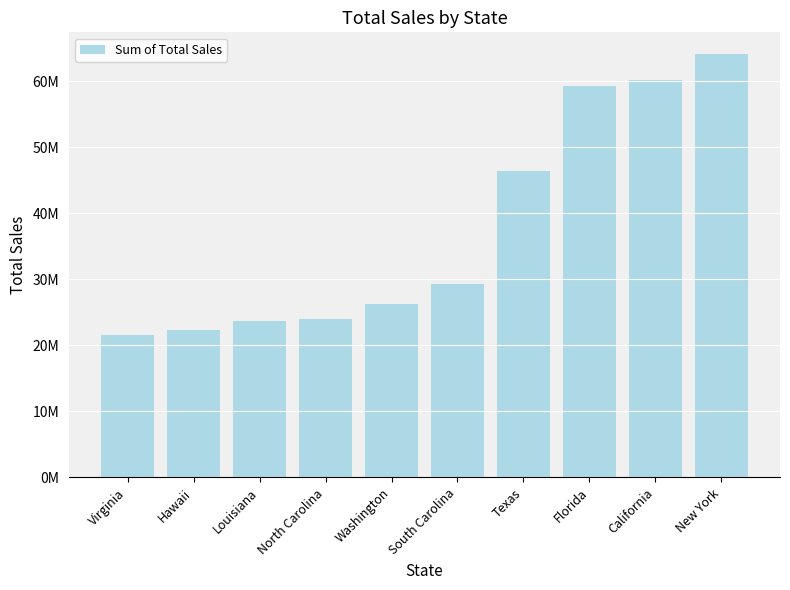

Are the bars horizontal?

No